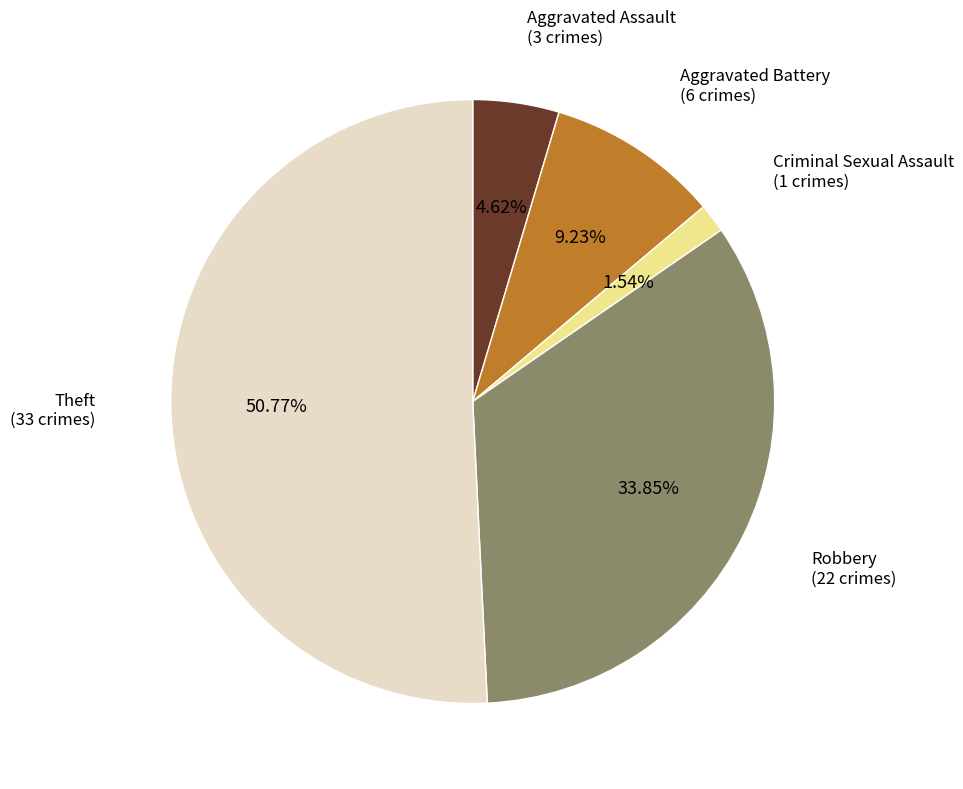

Approximately how many times larger is the value at Criminal Sexual Assault compared to Aggravated Battery?

0.2